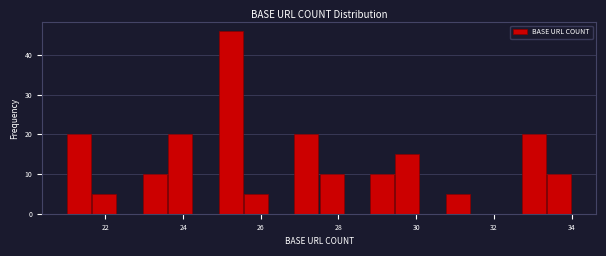

Read against the x-axis, roughly where is the centre of the tallest bar?

25.2